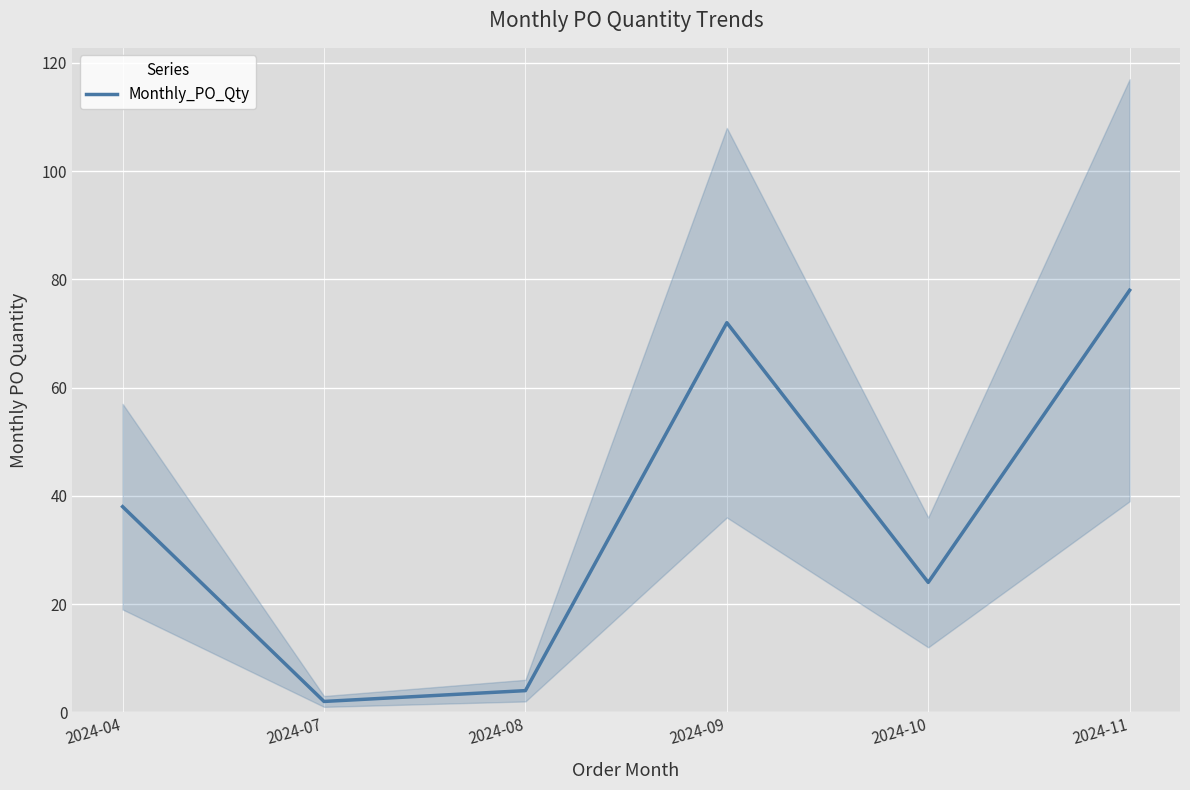

What is the value of the 4th point from the left?

72